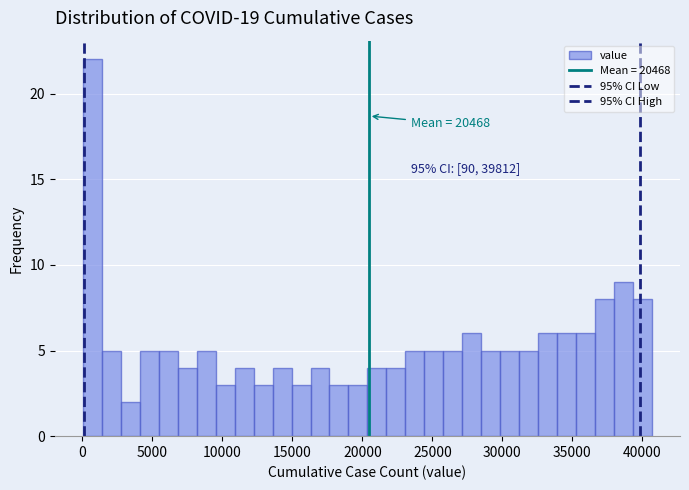

Around what value on the x-axis is the tallest bar? Give the approximate position of its centre, as read against the axis.

500